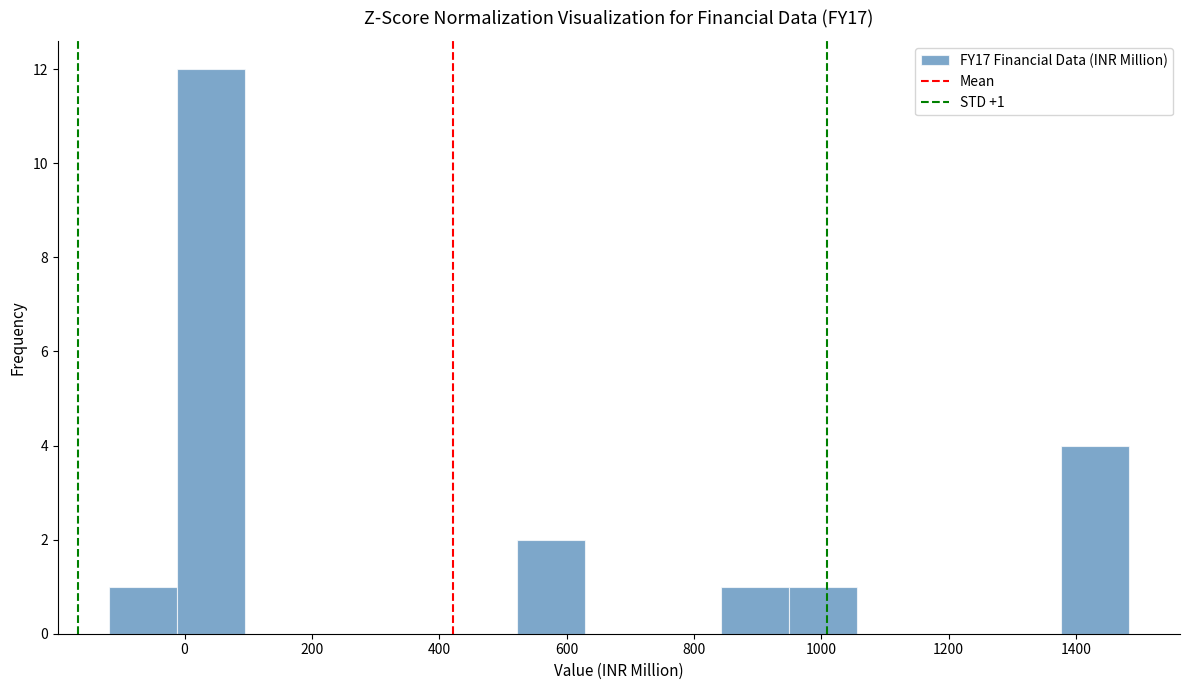

Which range on the x-axis has the tallest bar?

-20 to 100